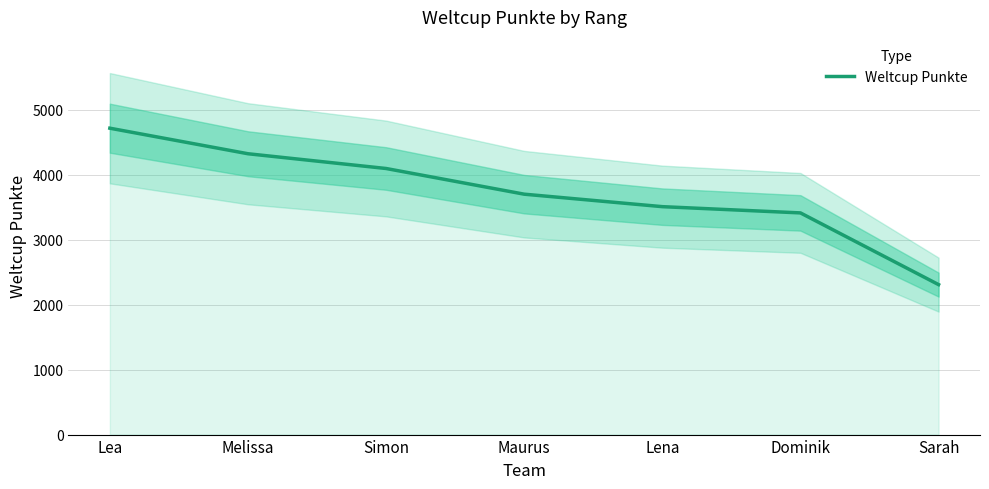

List the labels in order of value, largest first.

Lea, Melissa, Simon, Maurus, Lena, Dominik, Sarah